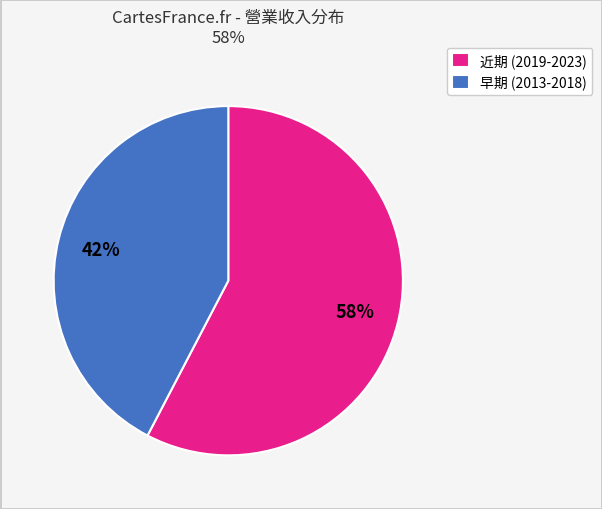

Does any single category account for the majority?

Yes